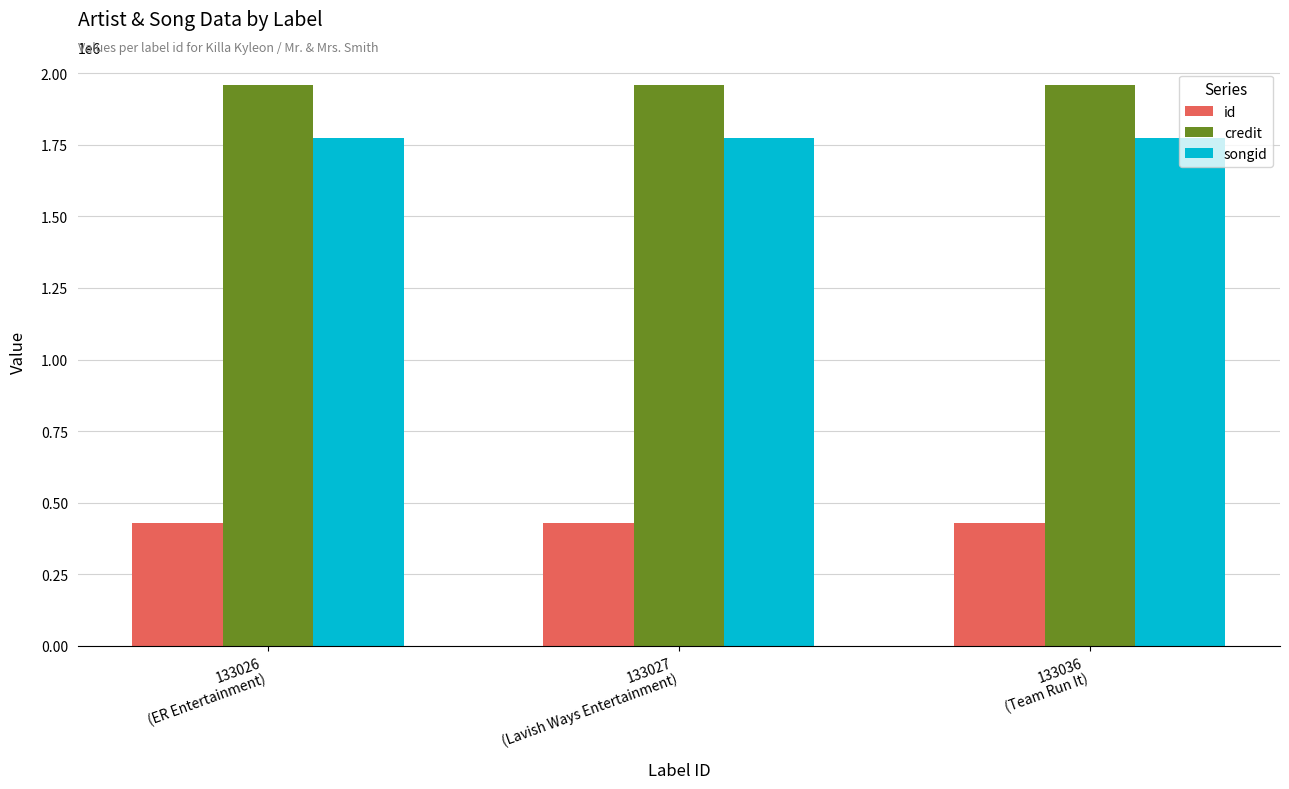

What is the maximum value for credit?

1959646